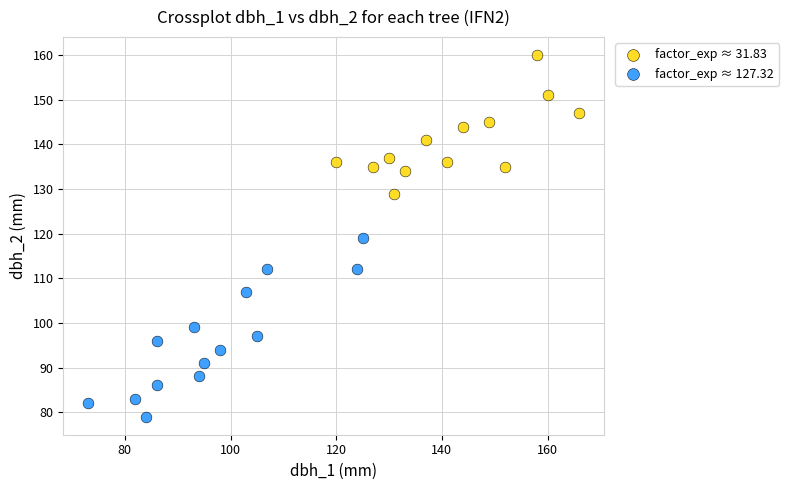

What are all the series names shown in the legend?

factor_exp ≈ 31.83, factor_exp ≈ 127.32